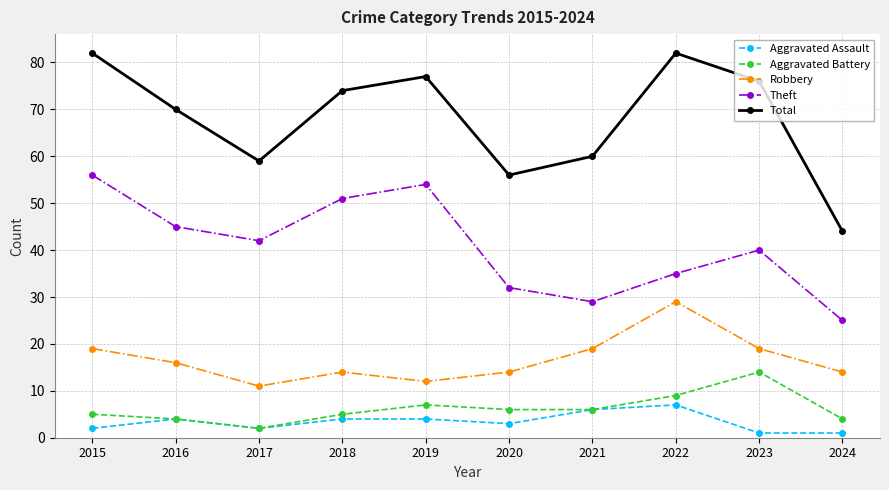

What is the spread (max minus min) of values at 2017?

57